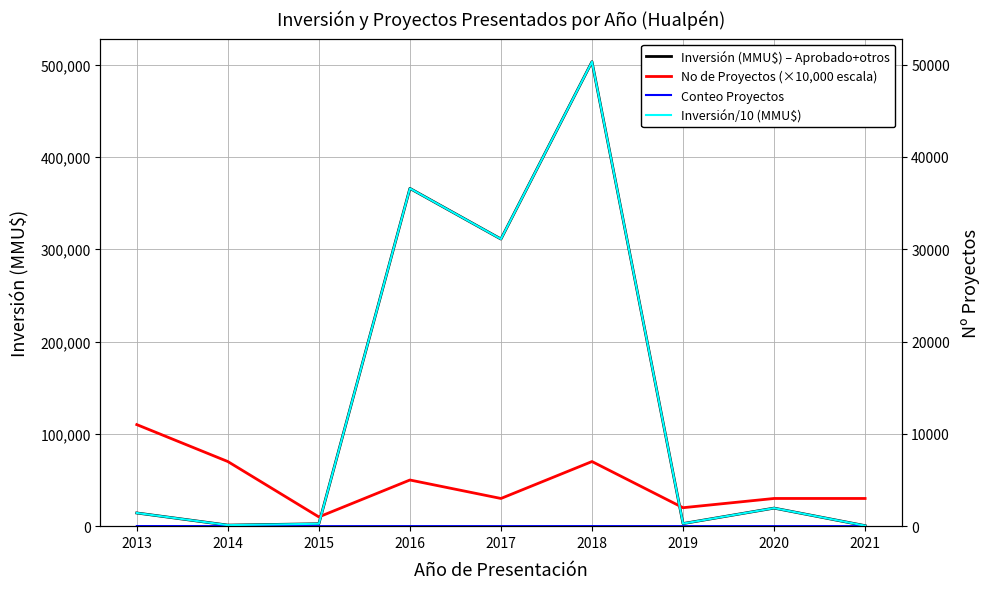

What is the spread (max minus min) of values at 2019?

19998.0